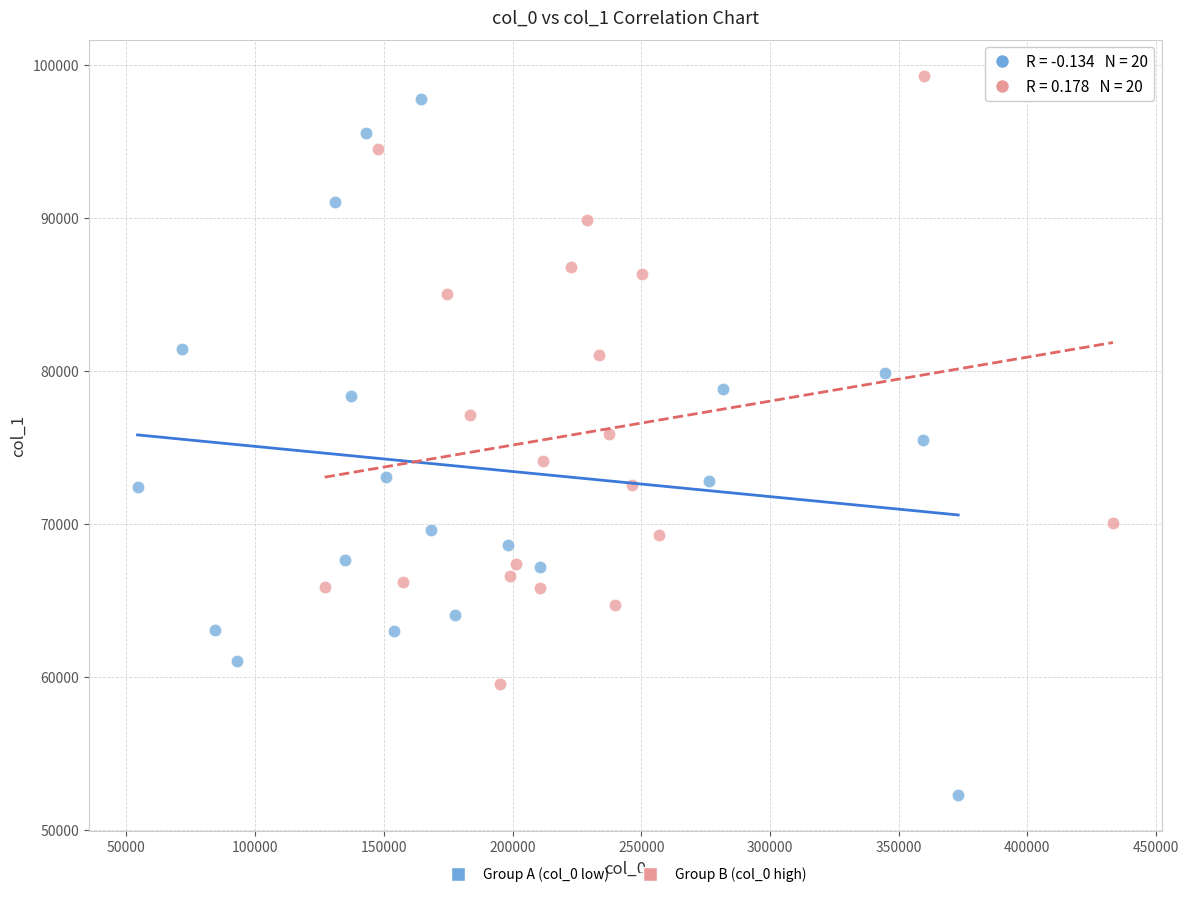

Which series has the widest spread of Y values?

Group A (col_0 low)